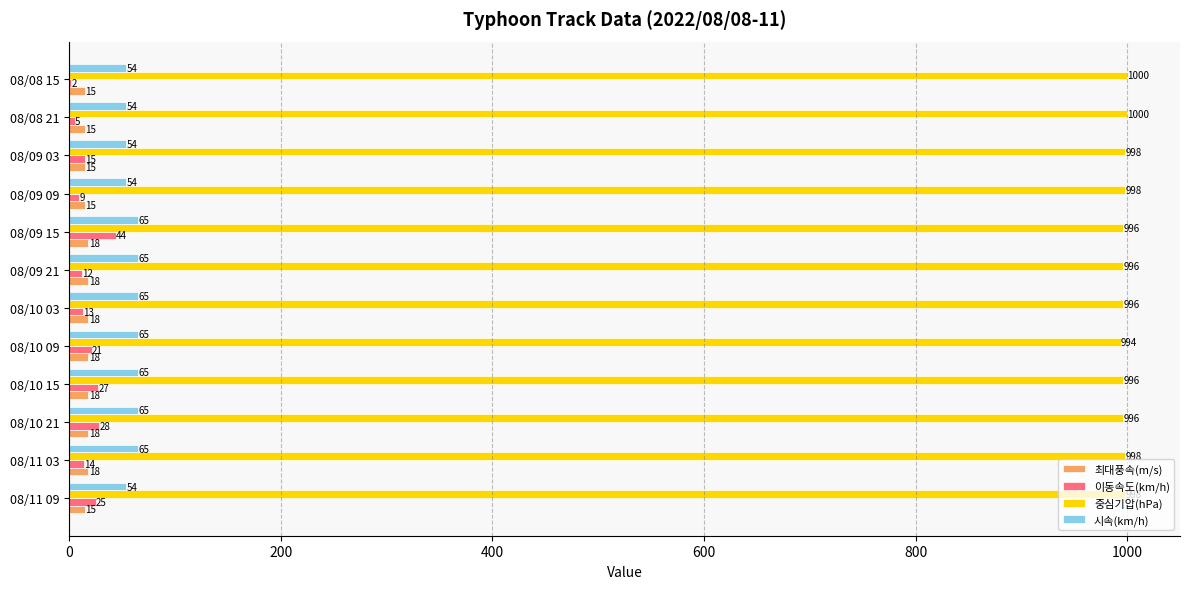

The 이동속도(km/h) series shows 44 at 08/09 15. True or false?

True